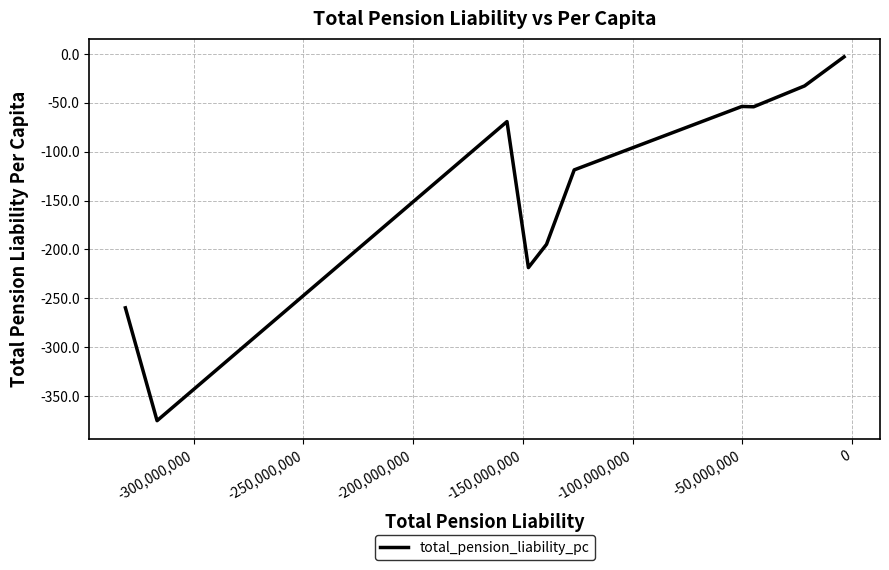

What is the minimum value shown in the chart?

-375.2